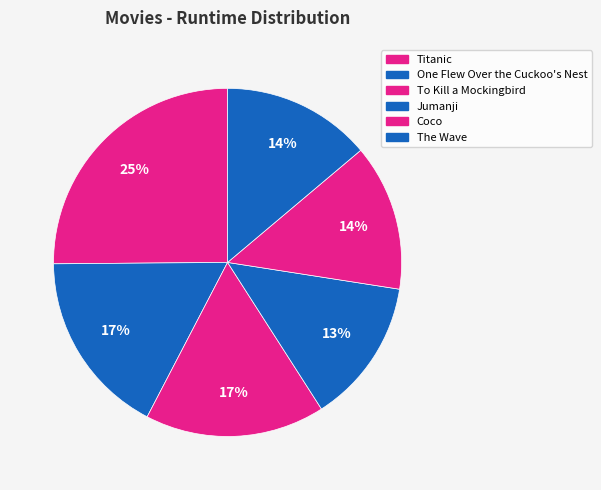

The One Flew Over the Cuckoo's Nest slice represents 17% of the pie. True or false?

True